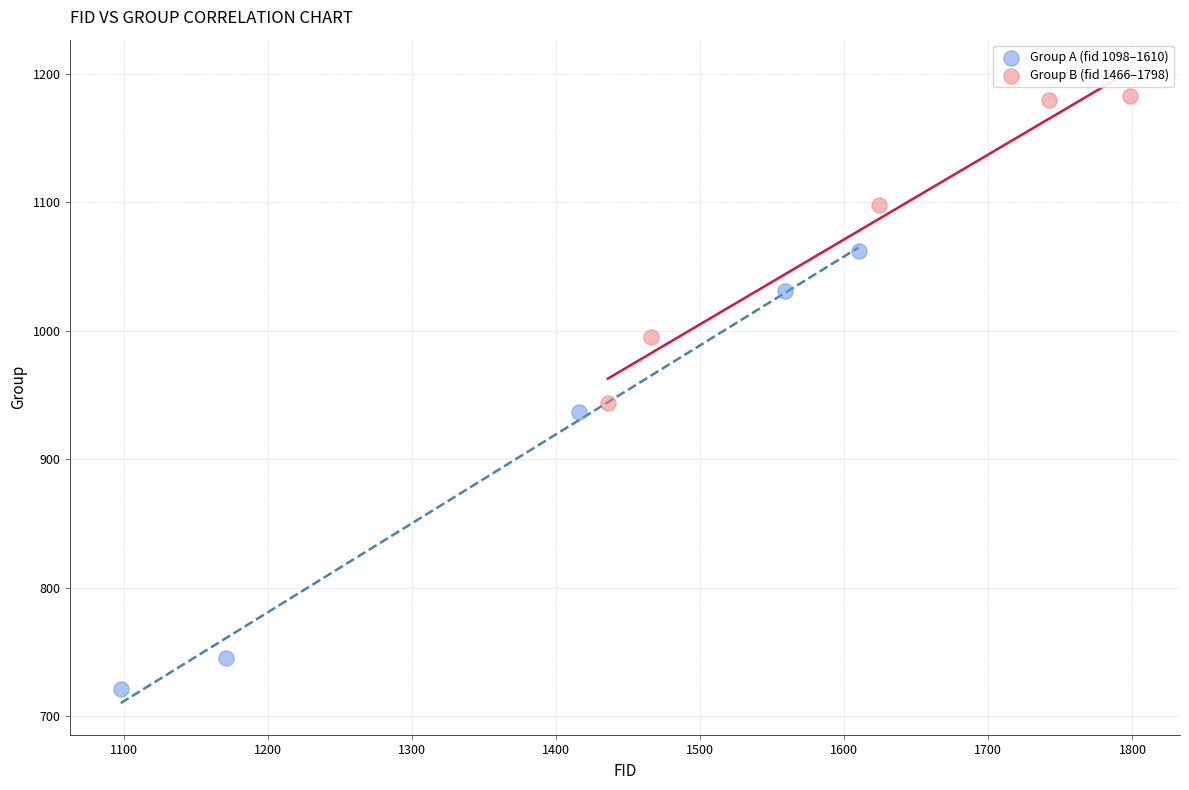

Which series reaches the minimum Y coordinate?

Group A (fid 1098–1610)